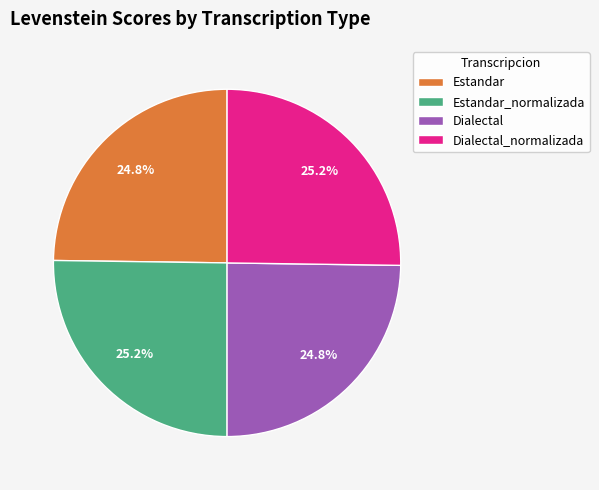

What is the ratio of the value at Dialectal_normalizada to the value at Estandar_normalizada?

1.0